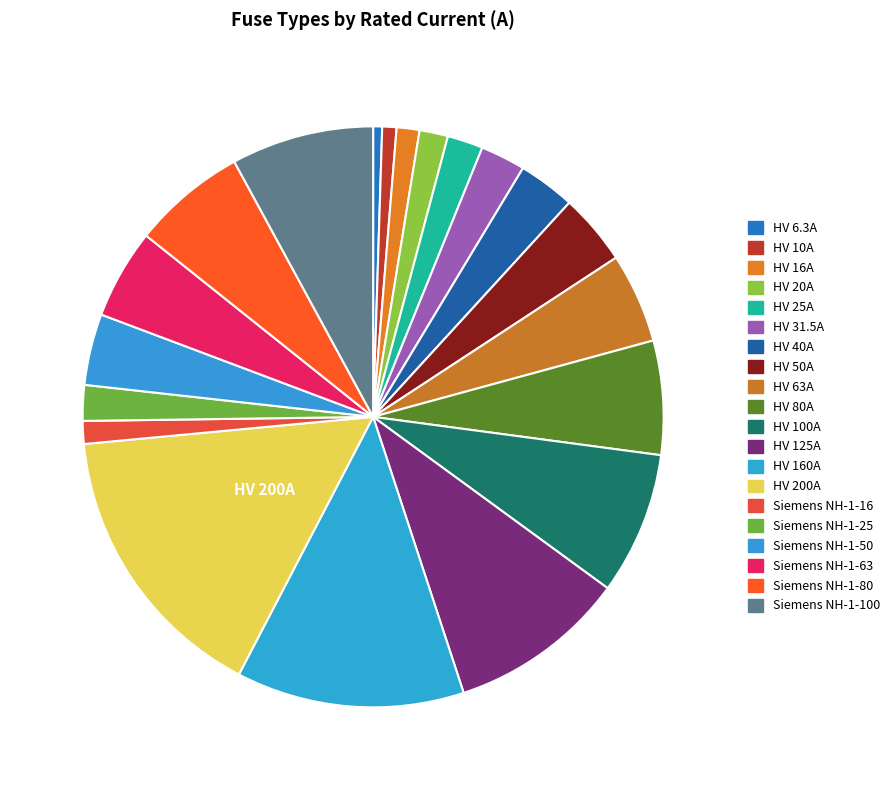

How many slices are in this pie chart?

20